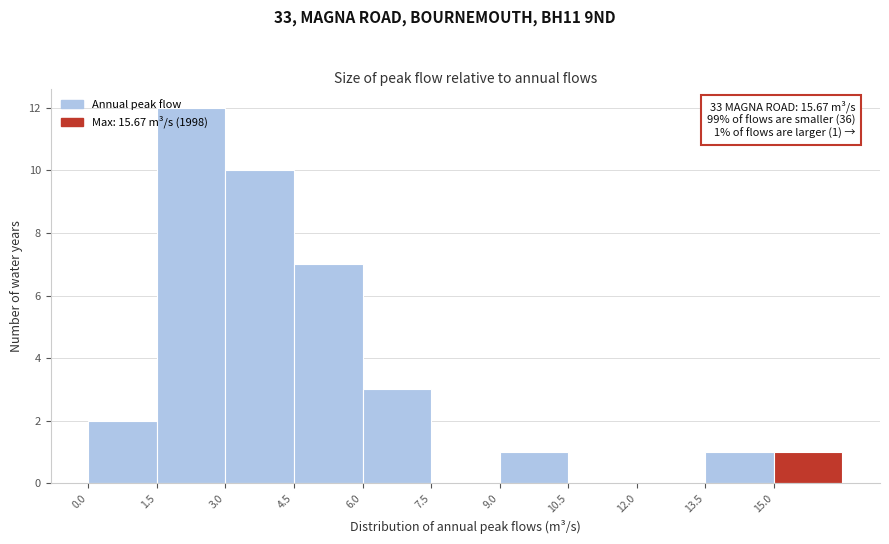

Which range on the x-axis has the tallest bar?

1.5 to 3.0